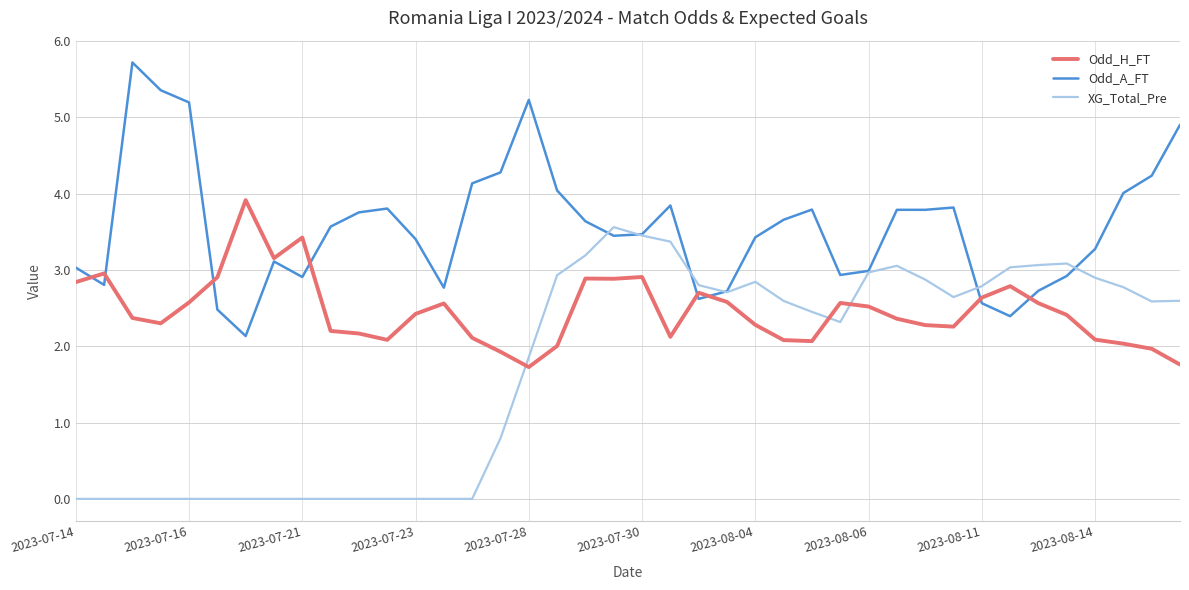

Which series has the largest total across all categories?

Odd_A_FT